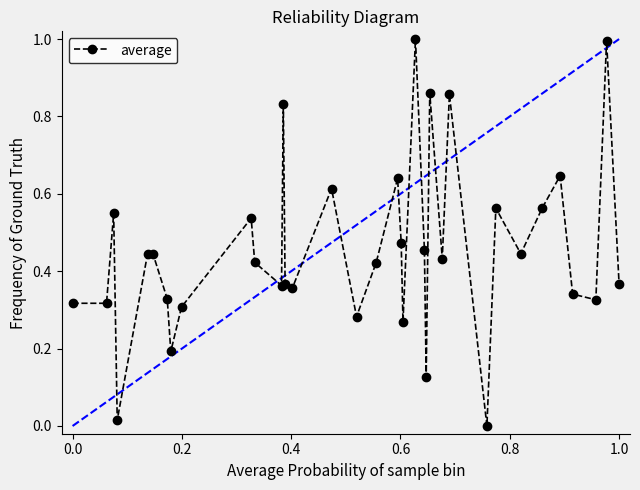

What is the sum of all values?

16.5